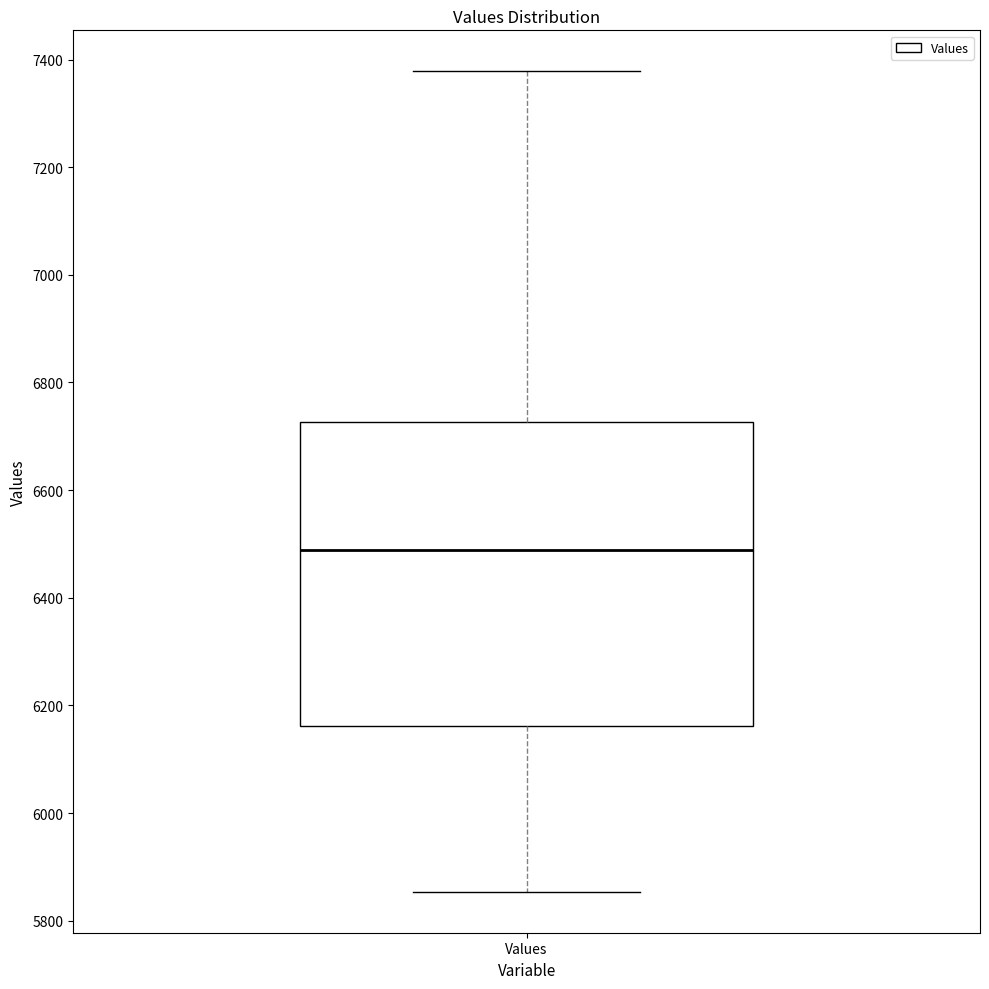

Read this box plot against the y-axis: the position of the median line, the range covered by the box, and the ends of both whiskers. The values are not printed on the chart, so give them approximately, as read against the axis.

median 6480, box 6160 to 6720, whiskers 5860 to 7380